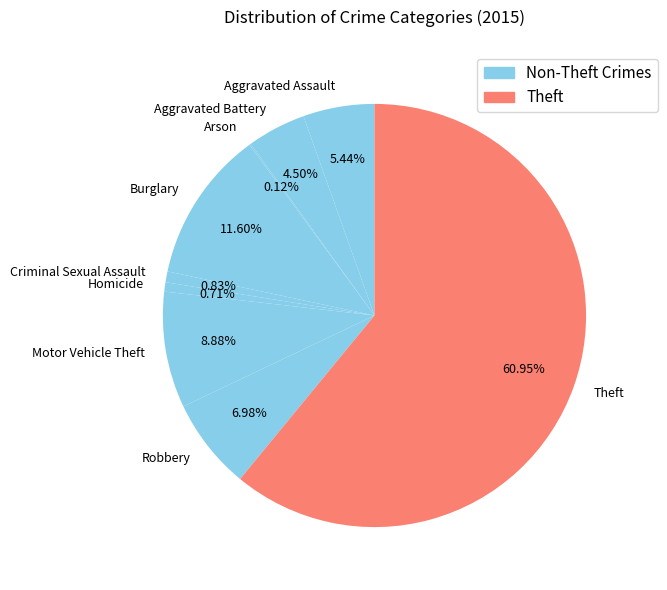

To the nearest percent, what portion does Robbery represent?

7%